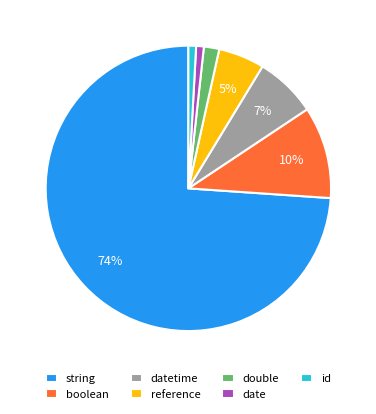

To the nearest percent, what is the average slice percentage?

14%